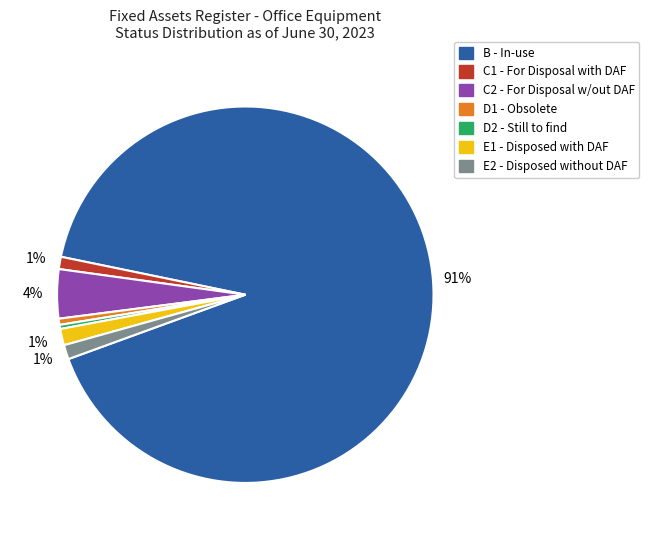

The B - In-use slice represents 84% of the pie. True or false?

False